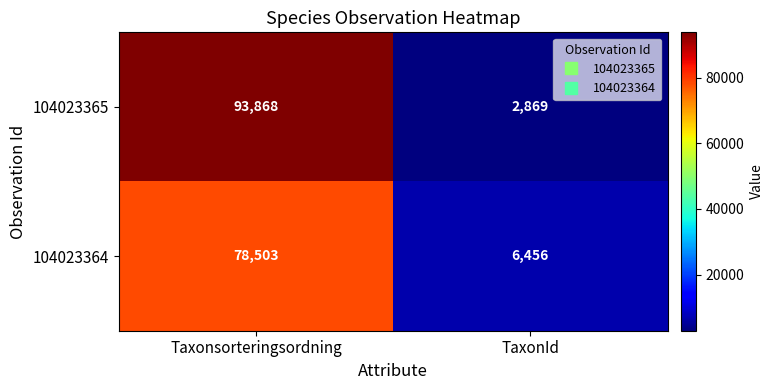

Where is 104023365 nearest to the value 48368?

TaxonId